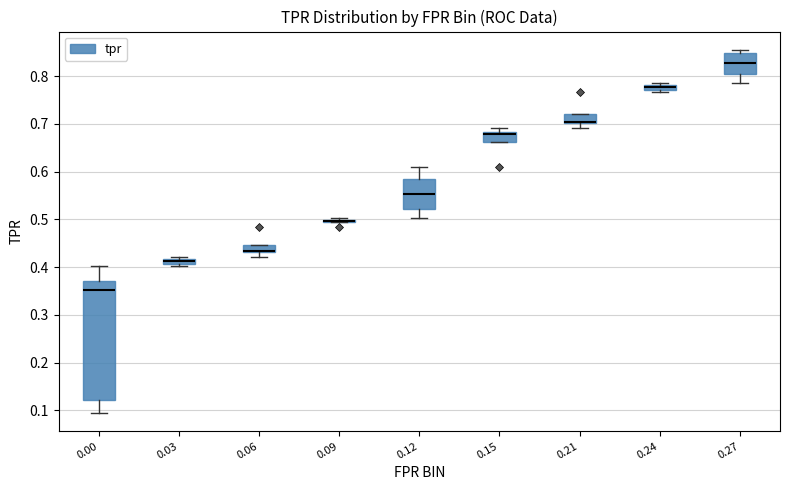

Comparing the boxes themselves (not the whiskers), which one is the tallest?

0.00